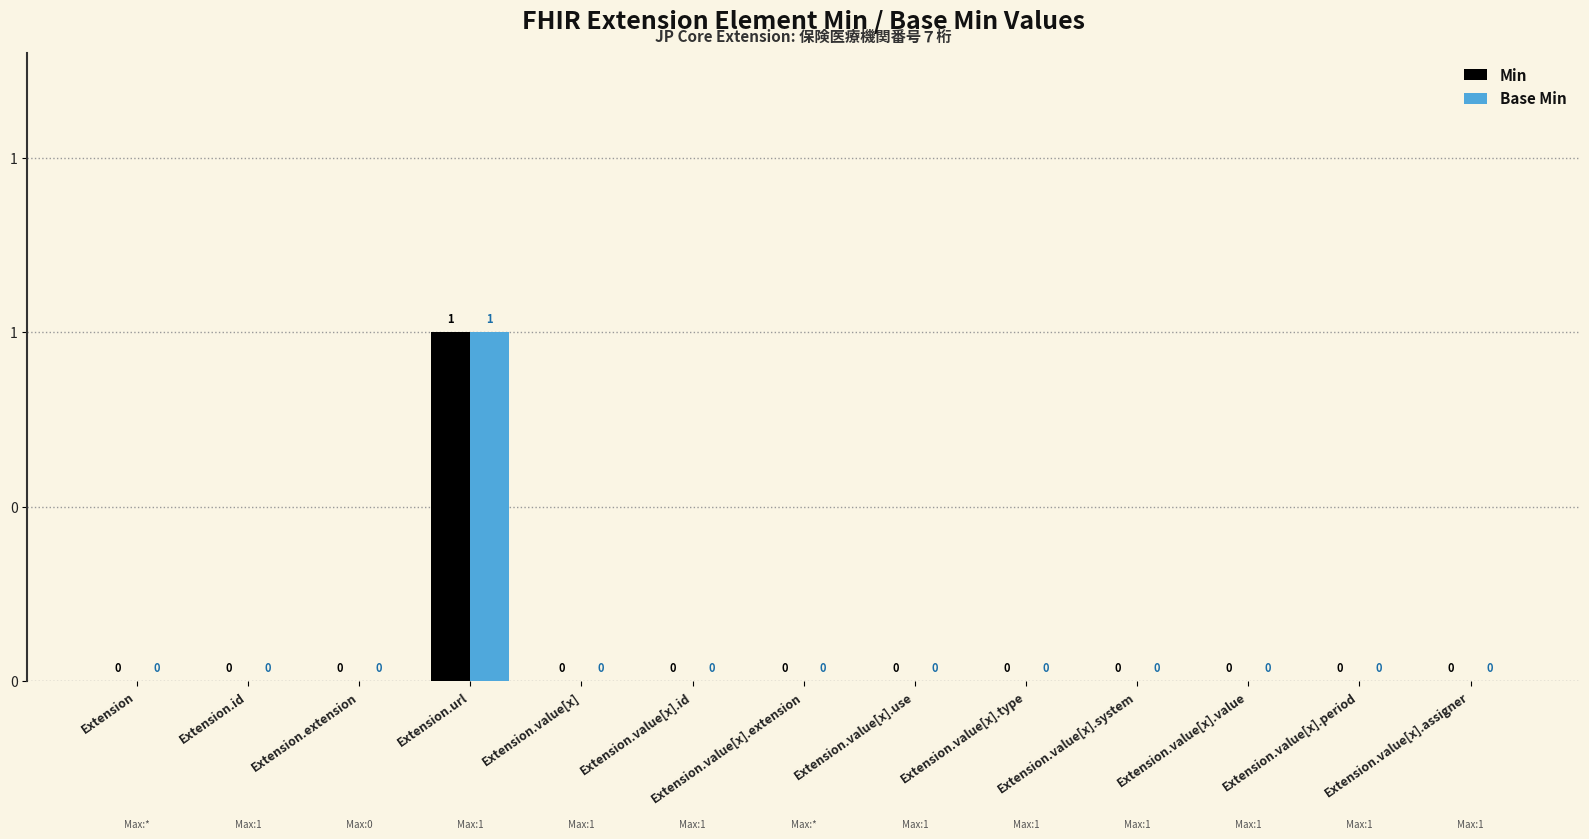

Reading right to left, list all the values displayed in this chart.

Min: Extension.value[x].assigner=0	Extension.value[x].period=0	Extension.value[x].value=0	Extension.value[x].system=0	Extension.value[x].type=0	Extension.value[x].use=0	Extension.value[x].extension=0	Extension.value[x].id=0	Extension.value[x]=0	Extension.url=1	Extension.extension=0	Extension.id=0	Extension=0
Base Min: Extension.value[x].assigner=0	Extension.value[x].period=0	Extension.value[x].value=0	Extension.value[x].system=0	Extension.value[x].type=0	Extension.value[x].use=0	Extension.value[x].extension=0	Extension.value[x].id=0	Extension.value[x]=0	Extension.url=1	Extension.extension=0	Extension.id=0	Extension=0